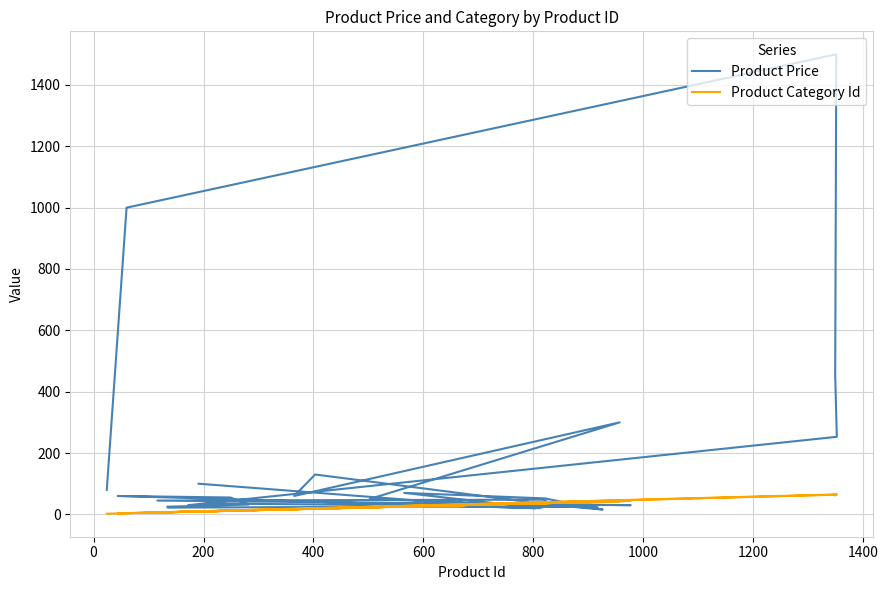

How many intersections are there between Product Price and Product Category Id?

14